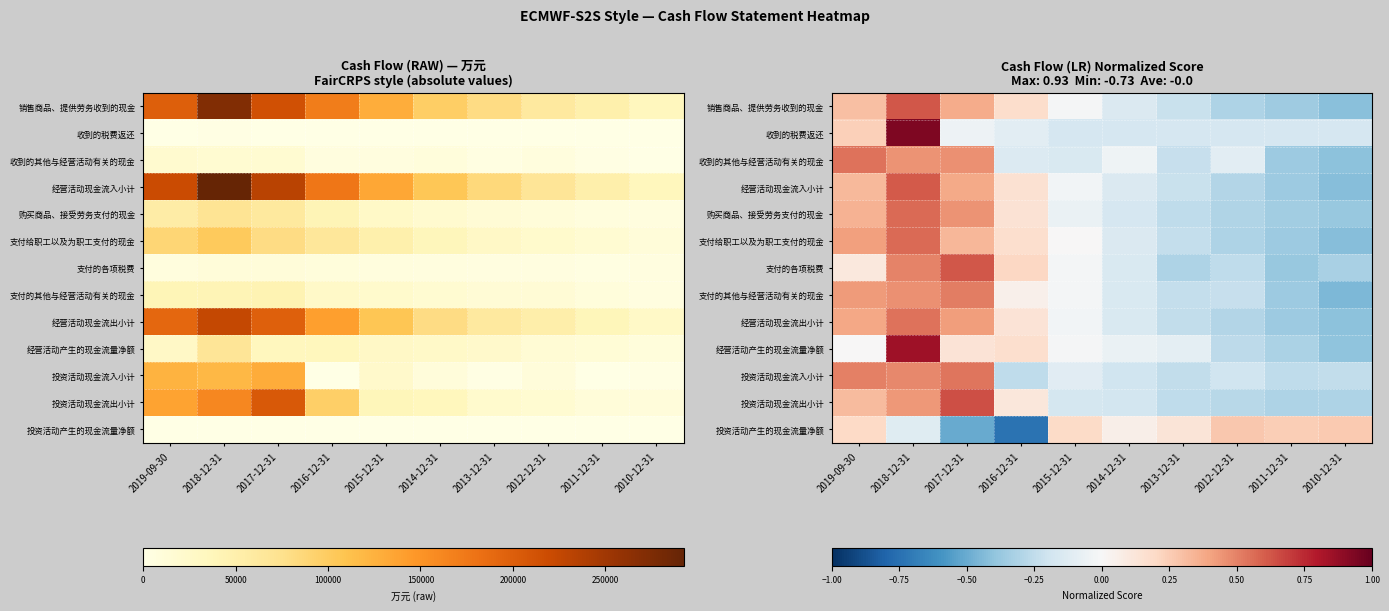

What is the spread (max minus min) of values at 2013-12-31?

0.4